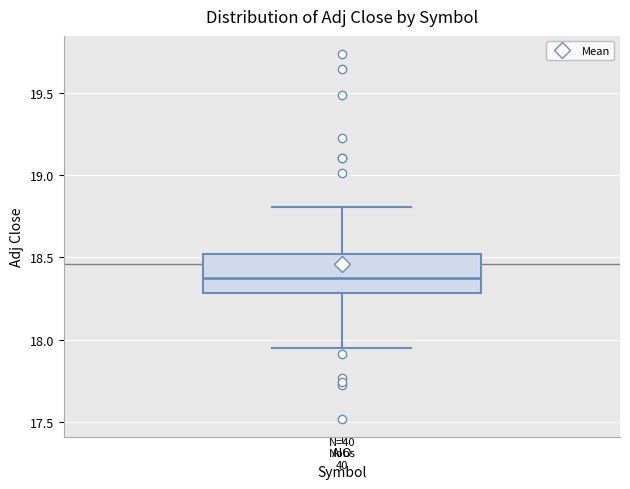

Where is the upper edge of the box for AIO on the y-axis? The values are not printed on the chart, so give them approximately, as read against the axis.

18.50